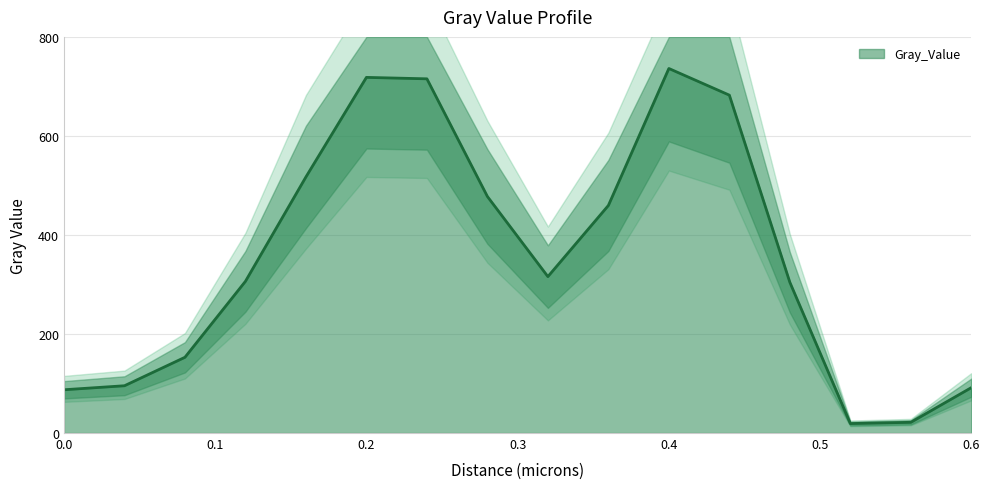

True or false: the data shows 291.9 at 0.36.

False